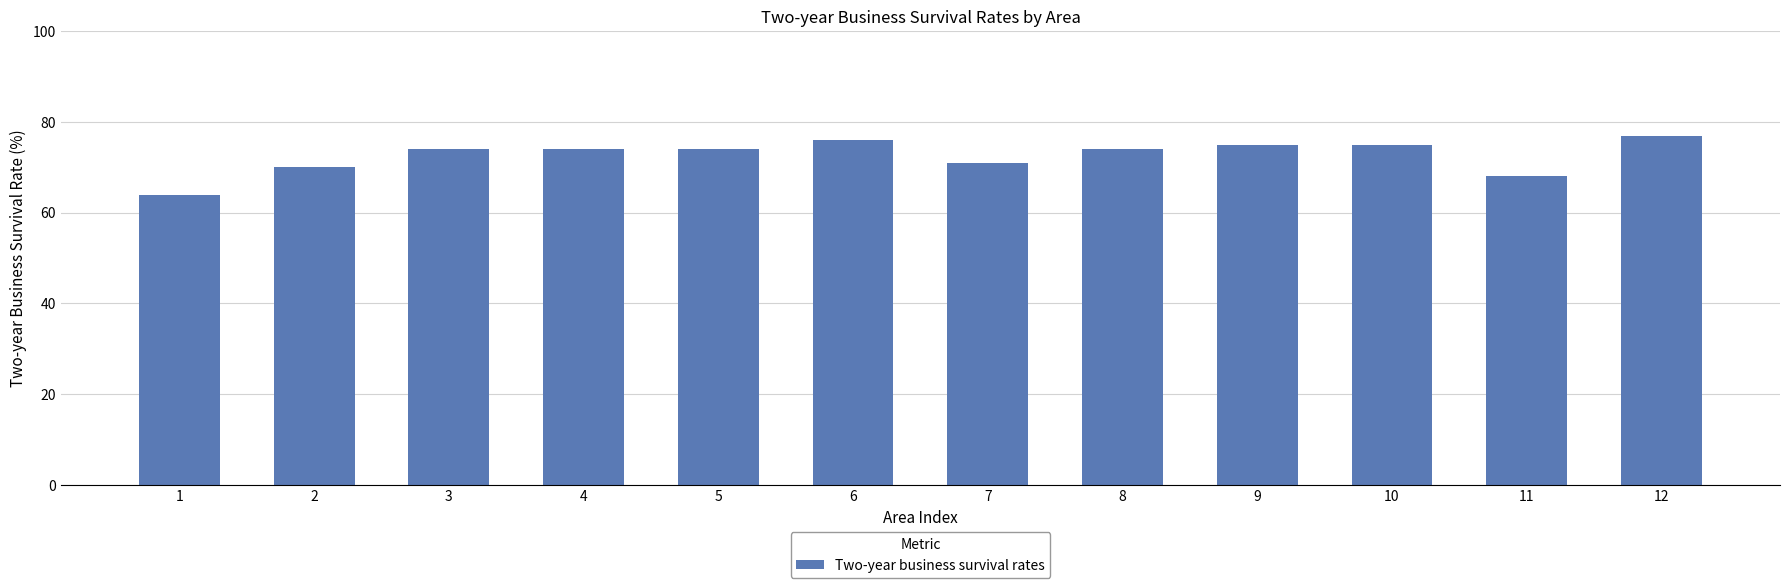

The chart shows a value of 74 at 5. True or false?

True